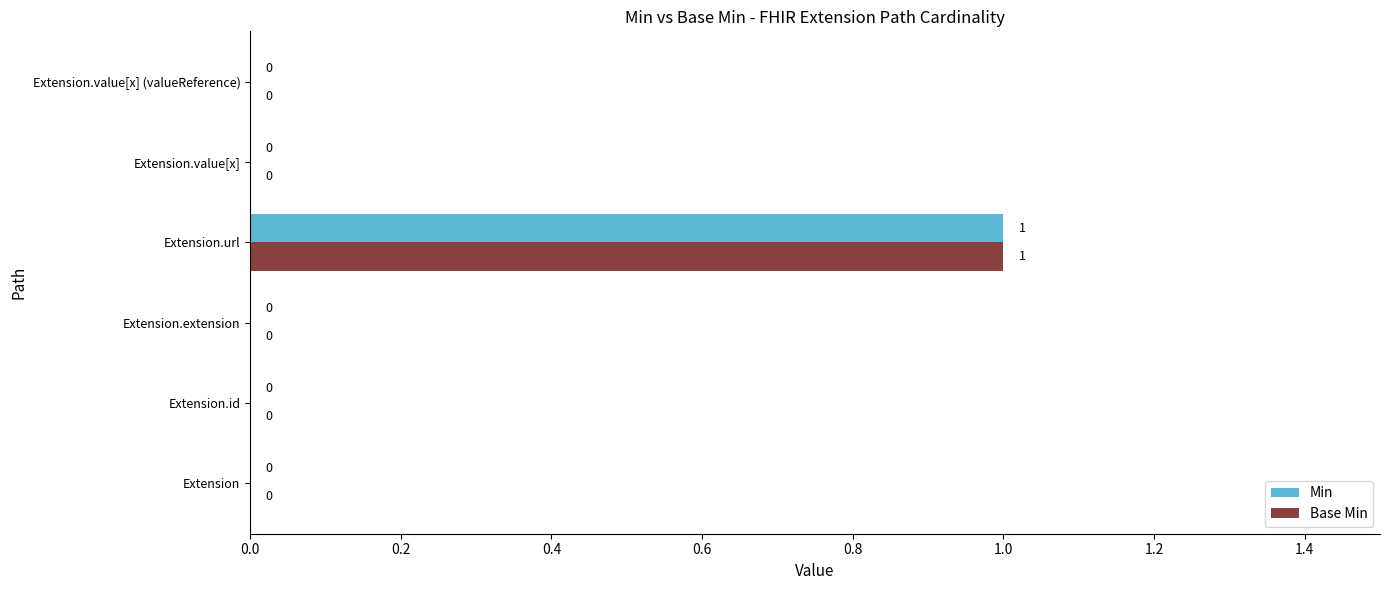

The value of Base Min at Extension is 0. True or false?

True